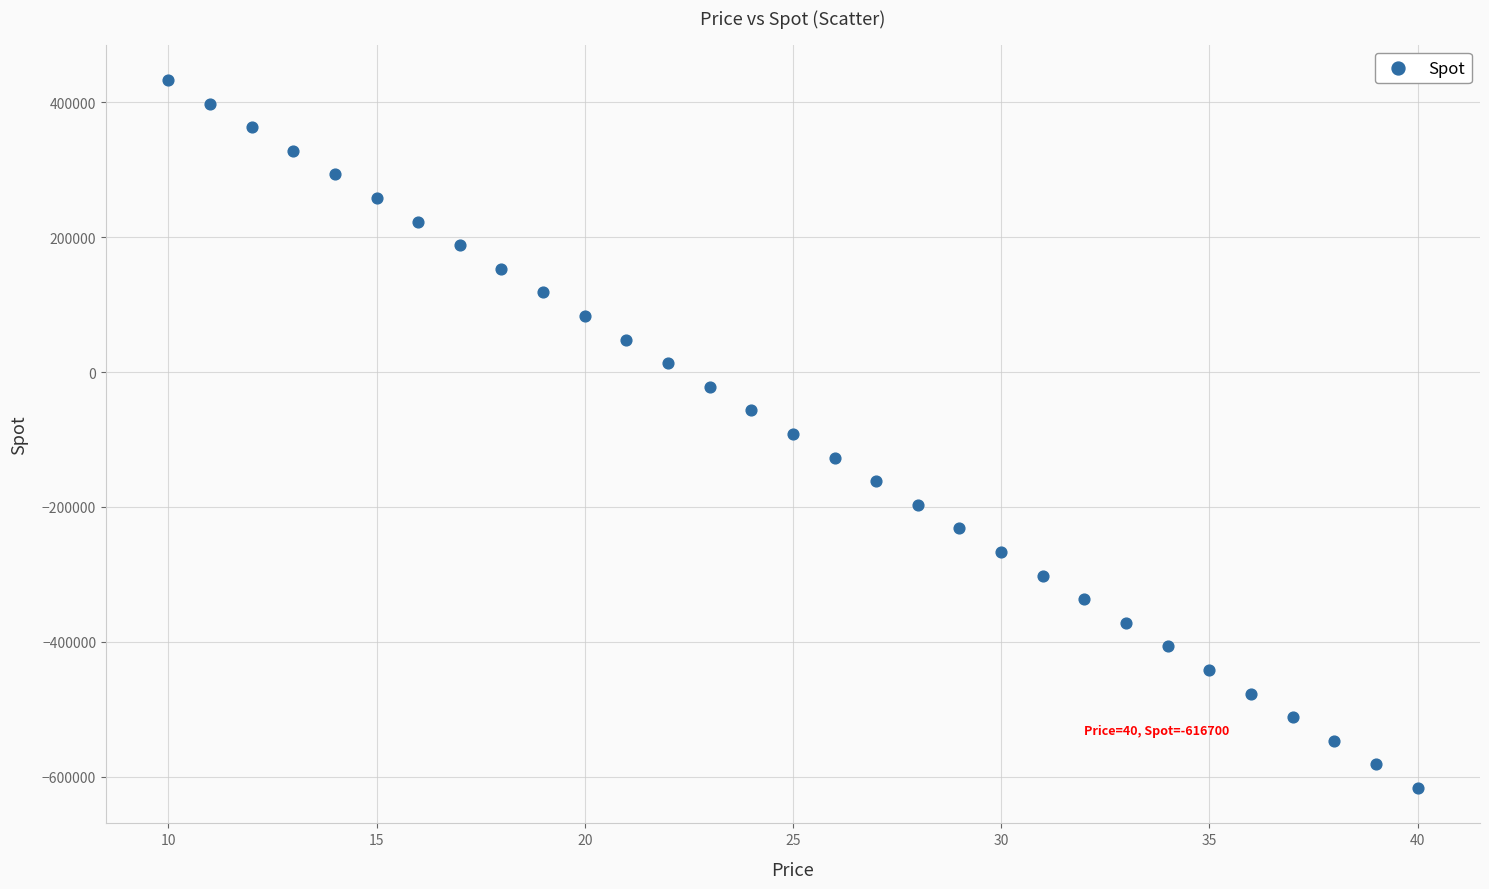

What is the range of X values (max minus min)?

30.0